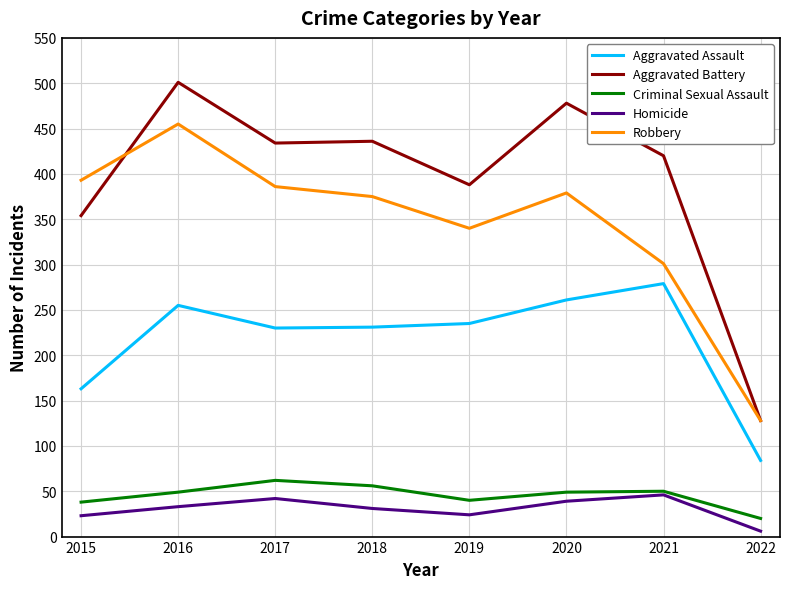

At which category does the chart reach its minimum across all series?

2022